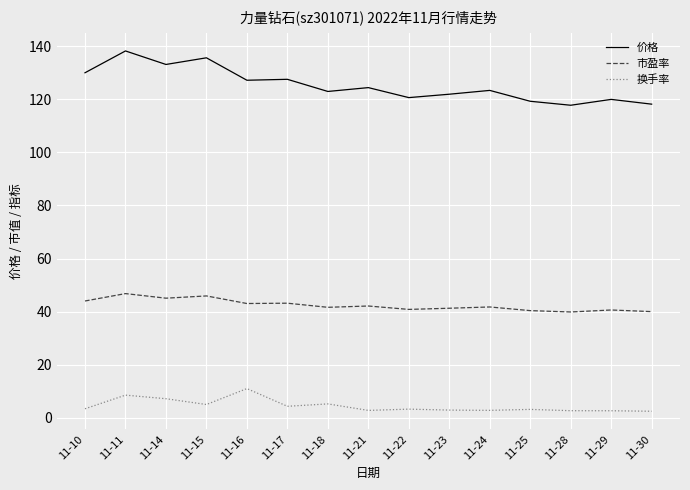

Which series has the widest spread of values?

价格